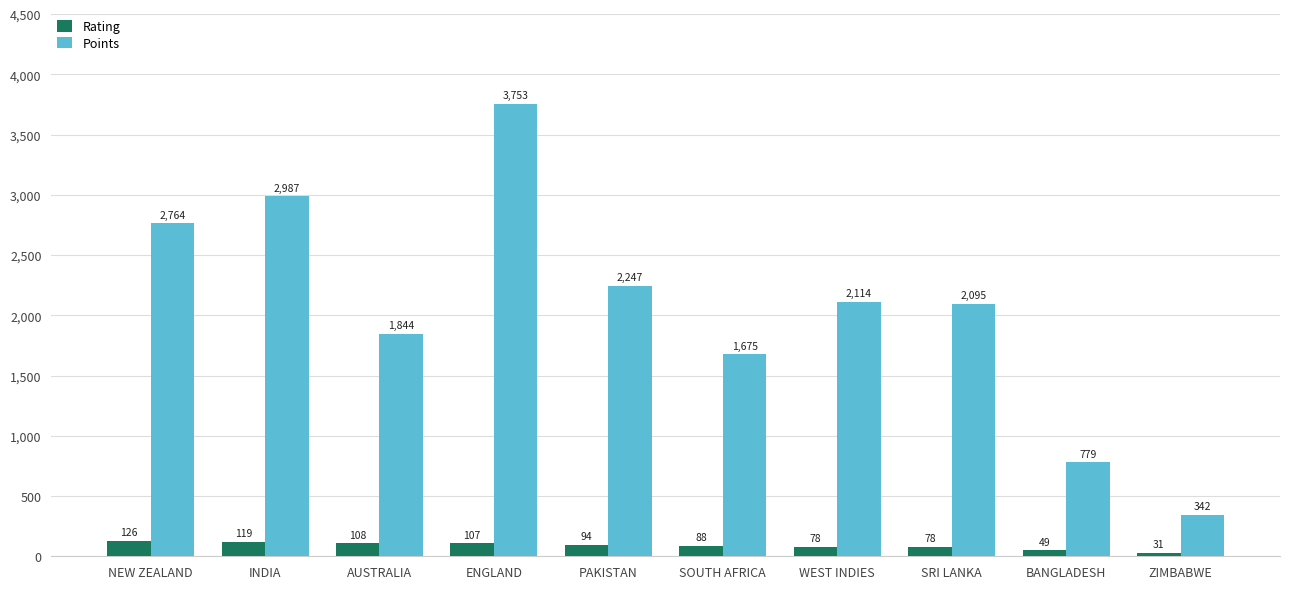

The Points series shows 581 at ZIMBABWE. True or false?

False